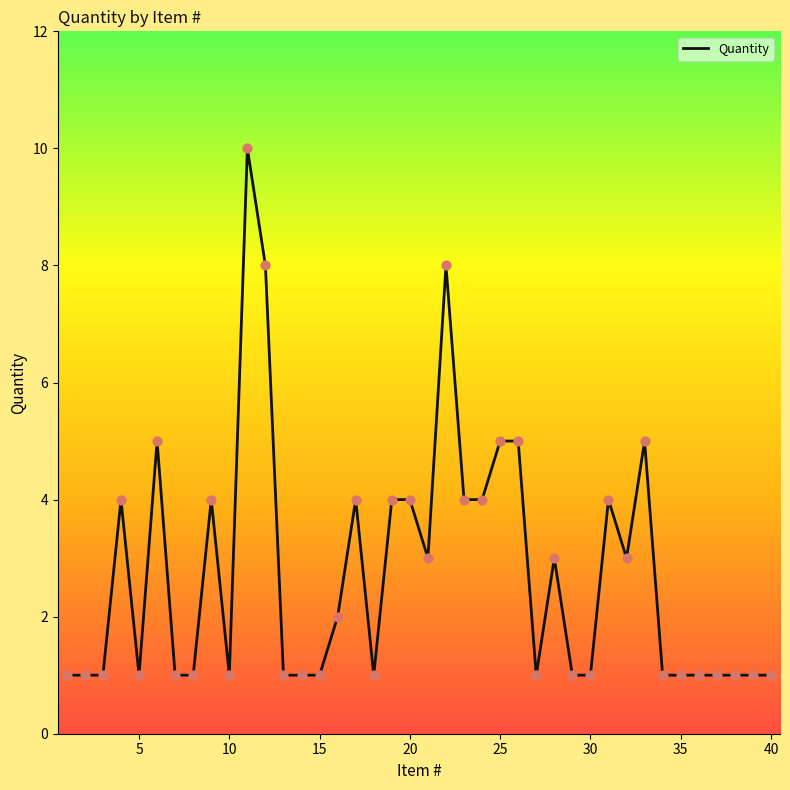

What is the greatest value displayed?

10